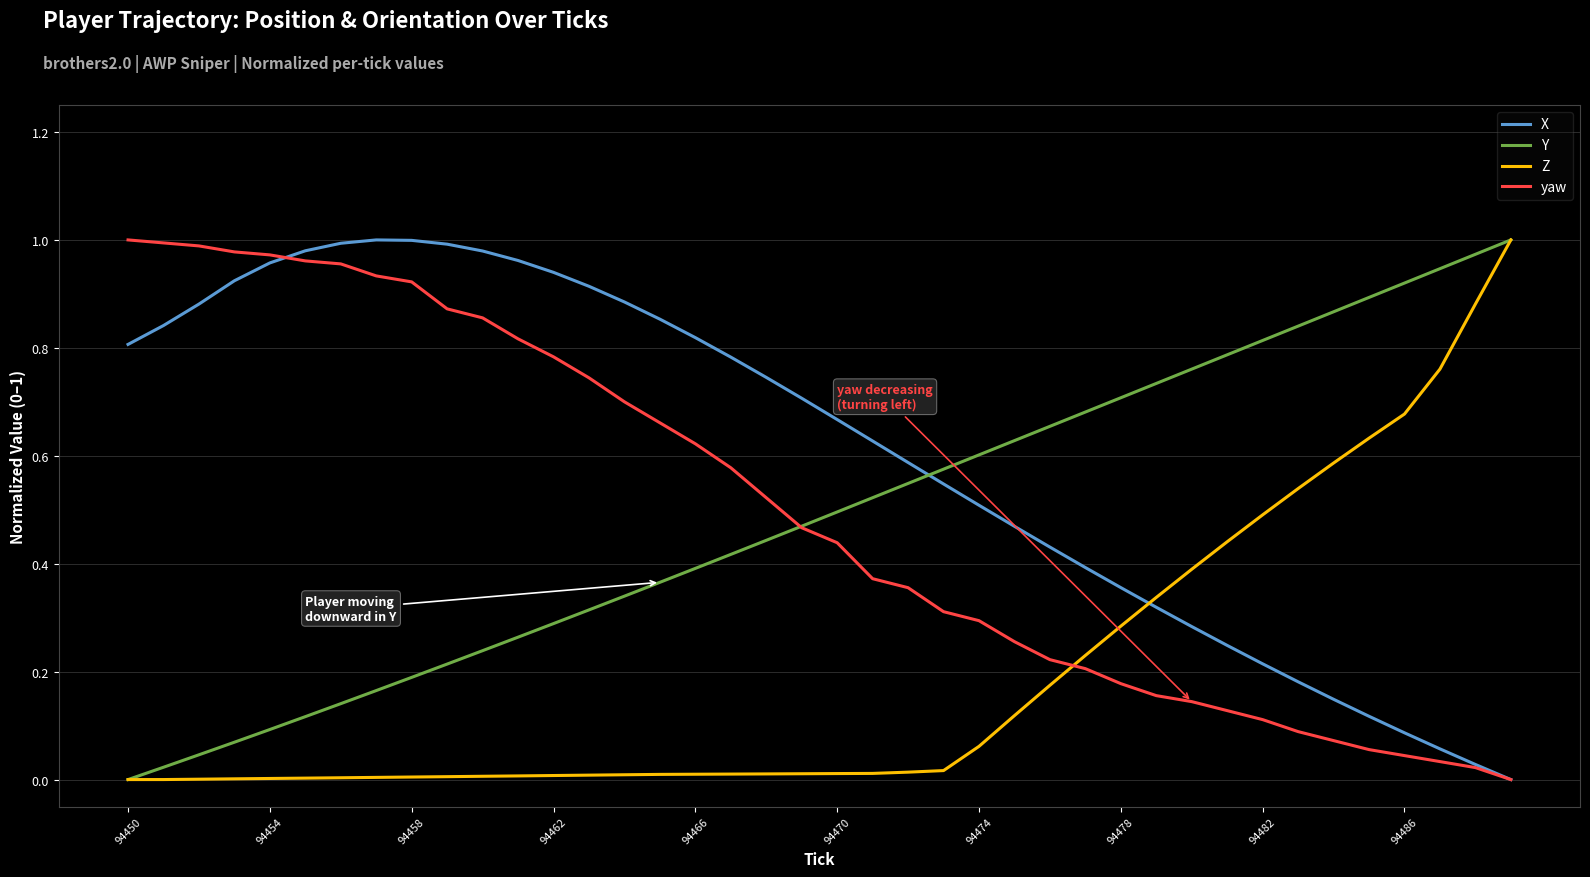

True or false: X has more than 2 points higher than both neighbors.

False